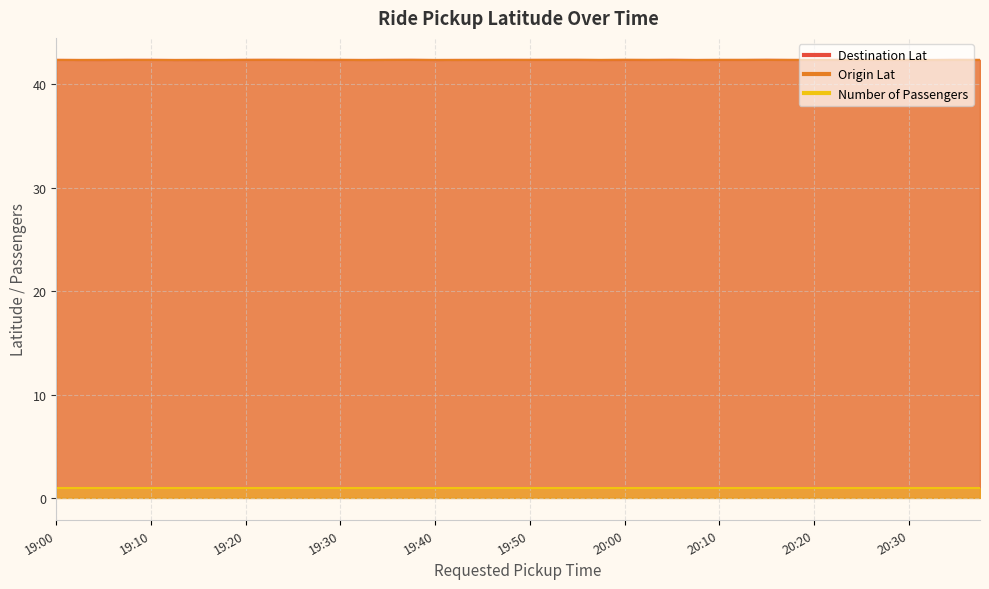

What is the total value across all series at 20:25?

84.7